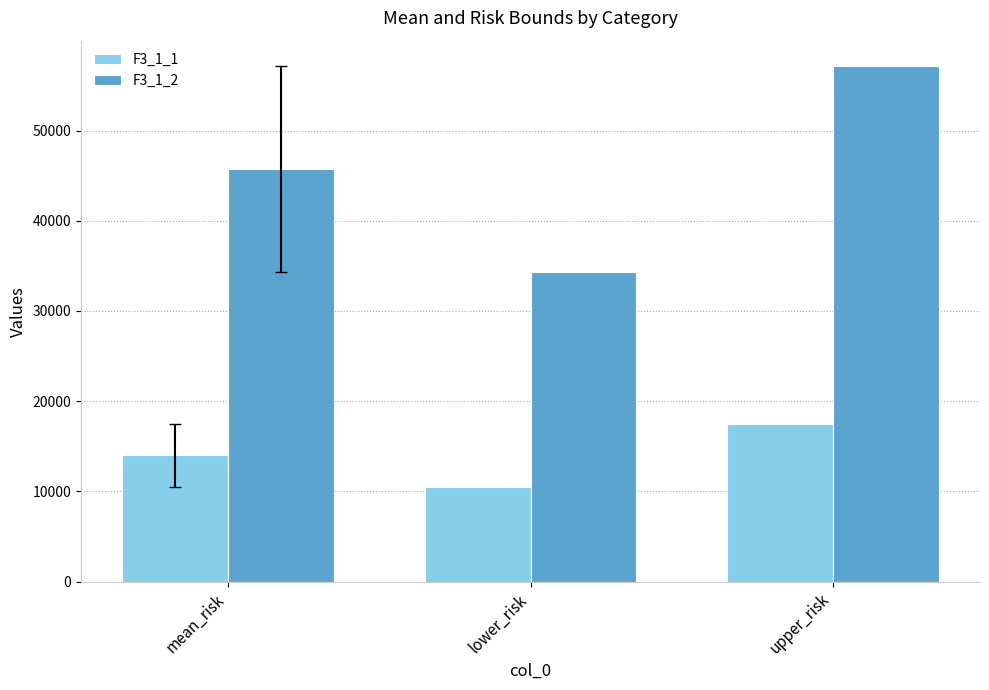

How many values in the F3_1_2 series are below 45685?

1